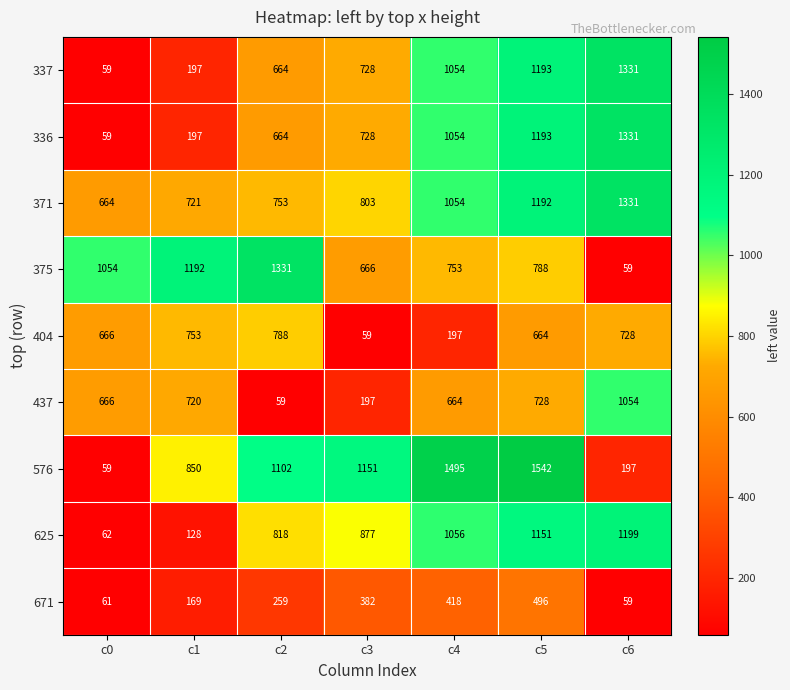

What is the maximum value shown in the chart?

1542